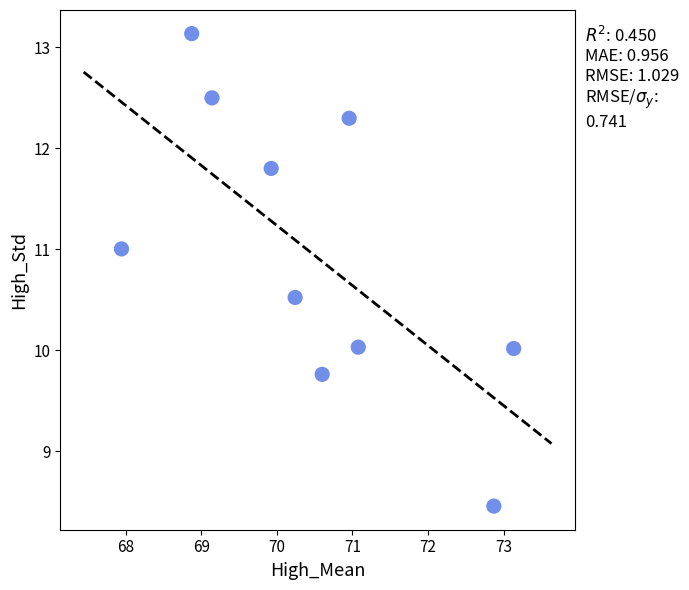

What is the average X value?

70.5